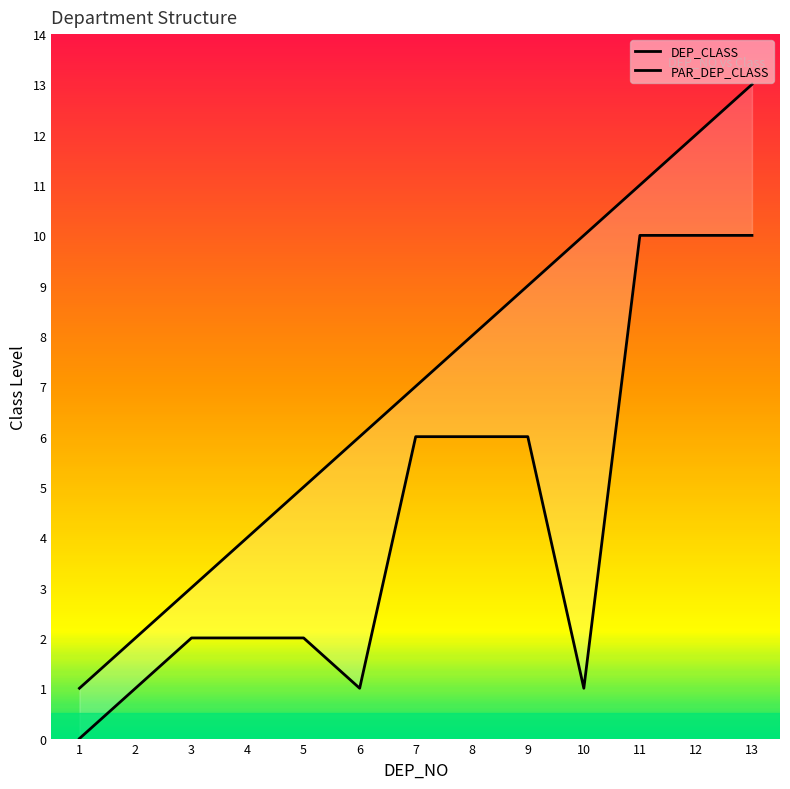

Where is DEP_CLASS nearest to the value 7?

7